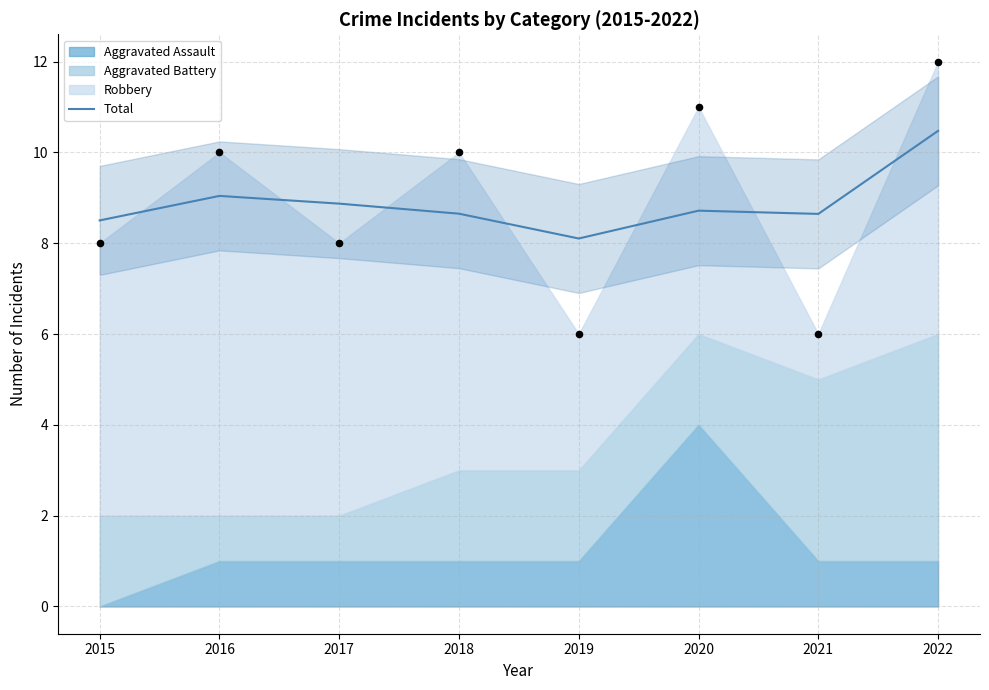

What is the change in value from 2018 to 2020?

+0.1